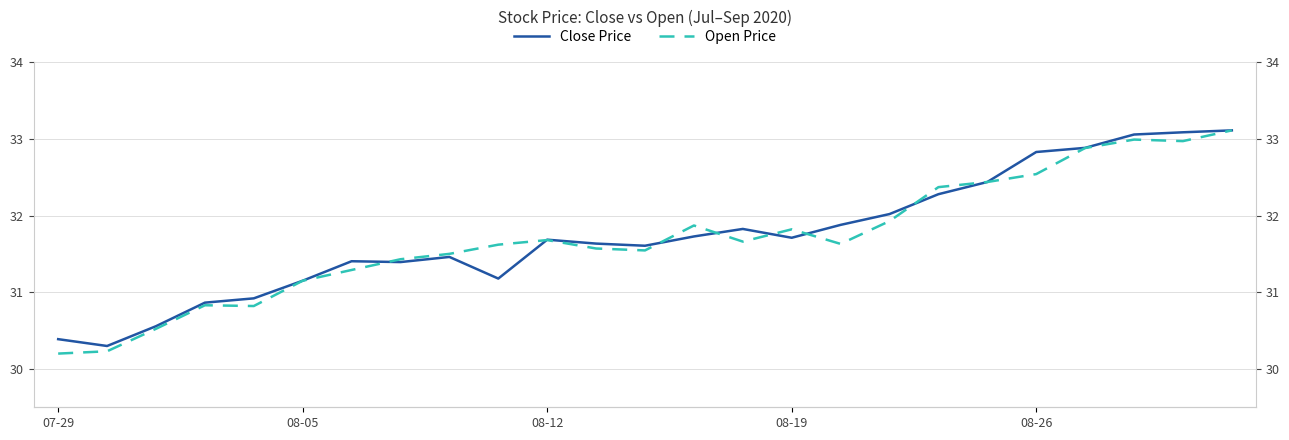

Where does the Close Price series first go above 31?

08-05